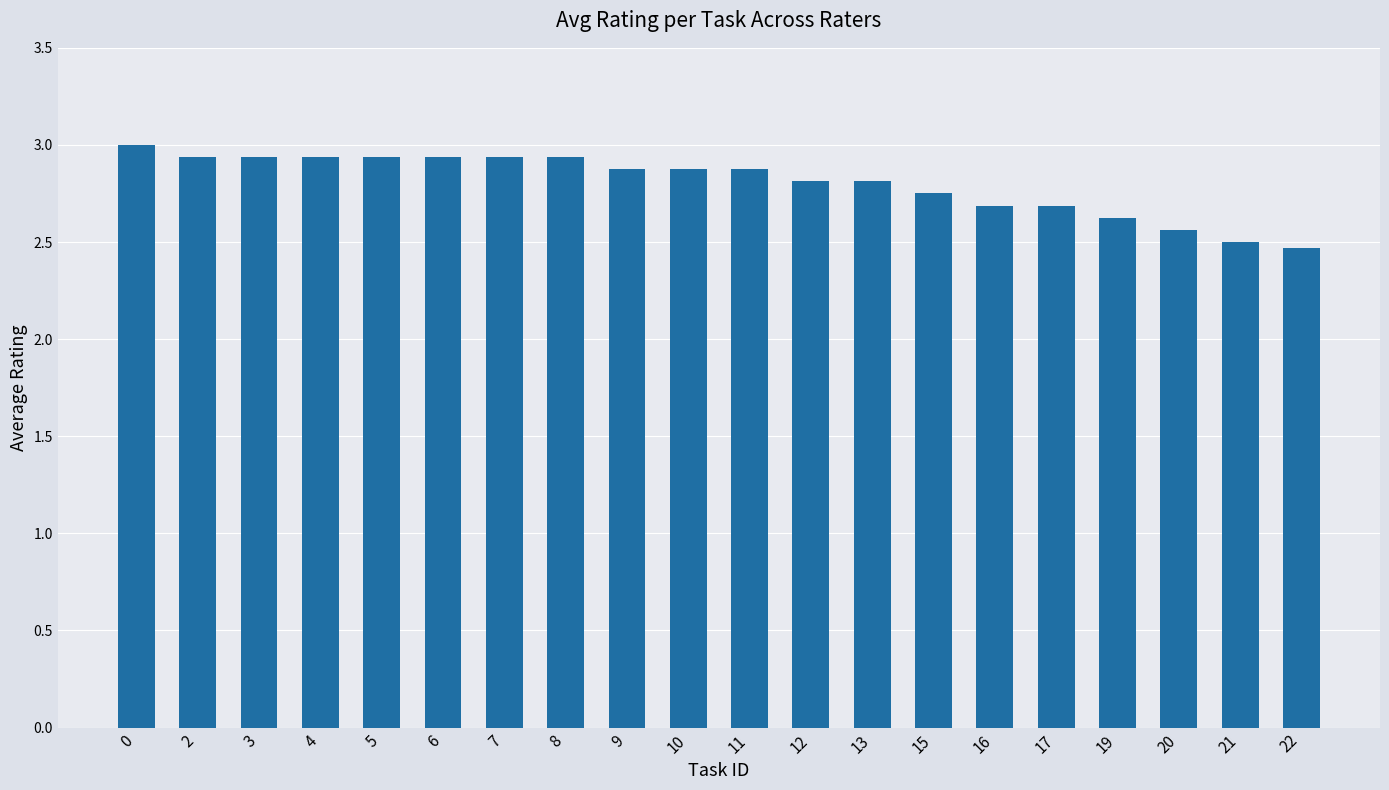

True or false: the data shows 1.1 at 7.

False